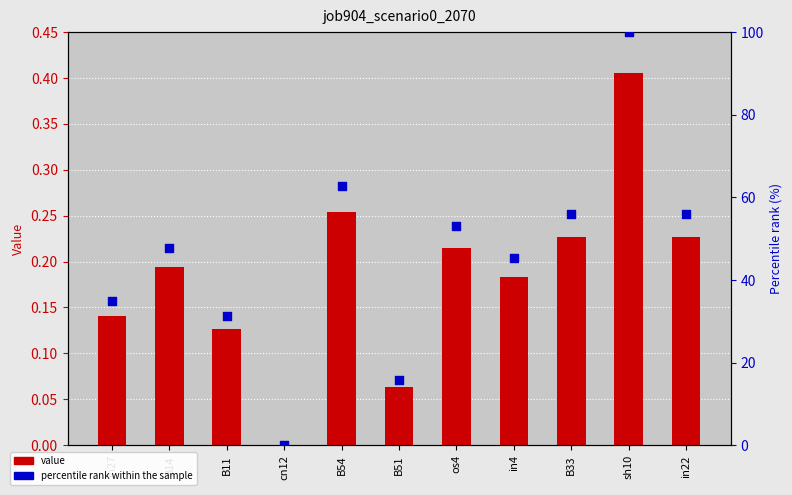

Which series reaches the minimum Y coordinate?

job904_scenario0_2070